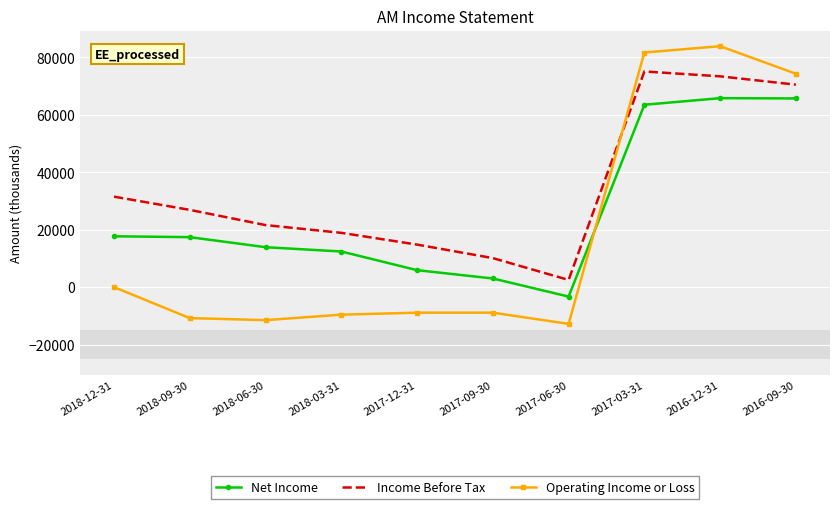

At how many categories does at least one series exceed 60679?

3